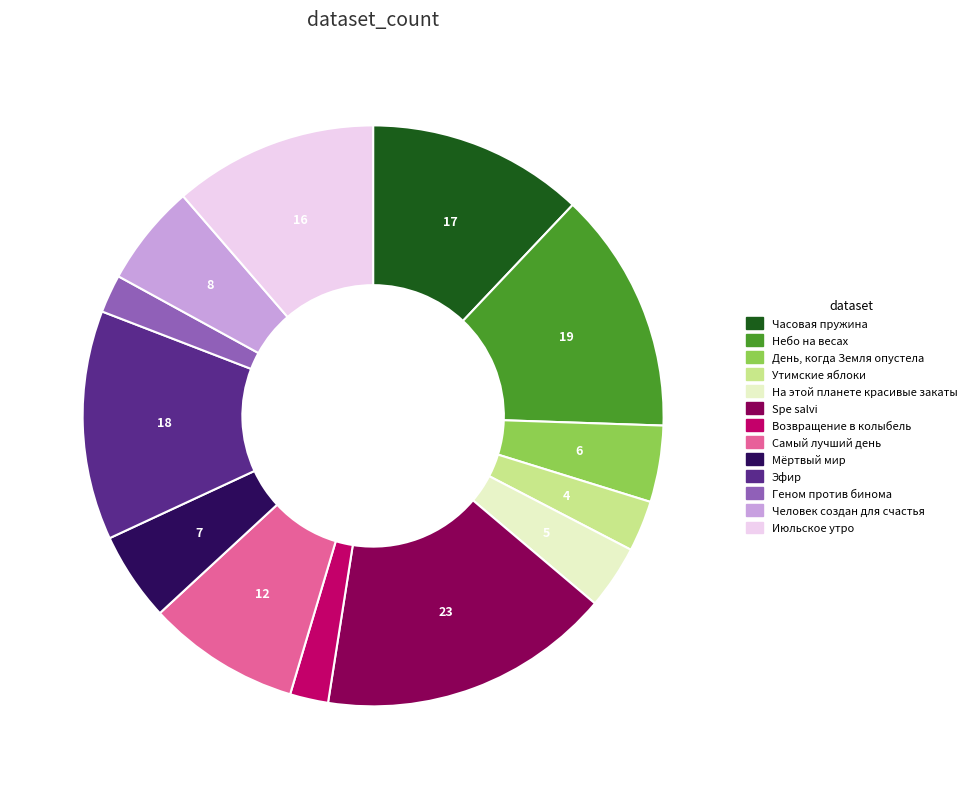

Is Эфир the majority of the pie?

No